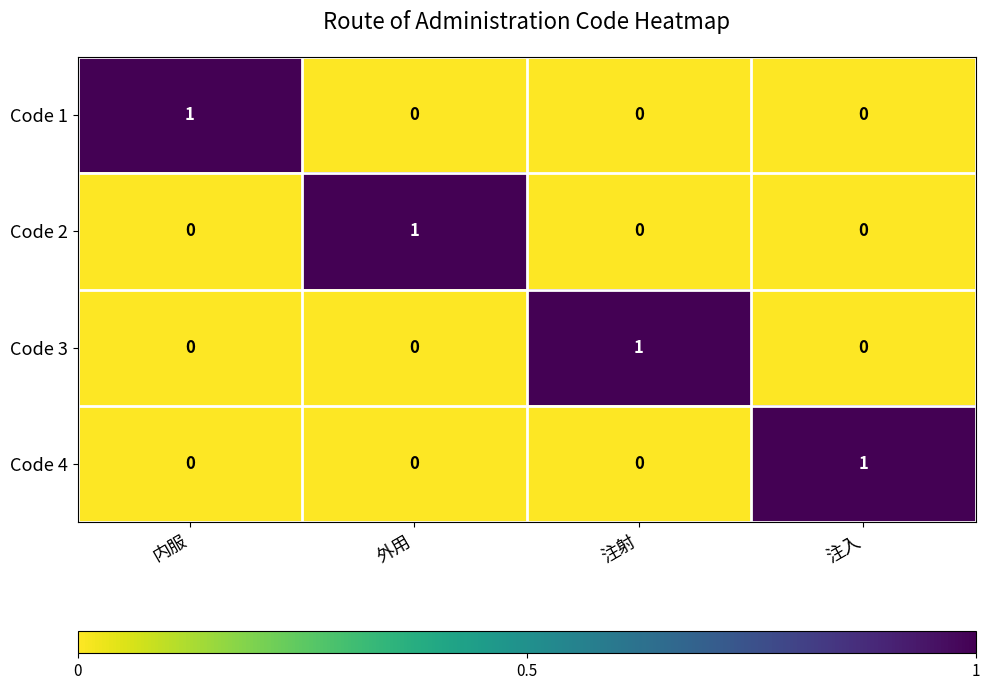

How many categories are shown in the chart?

4